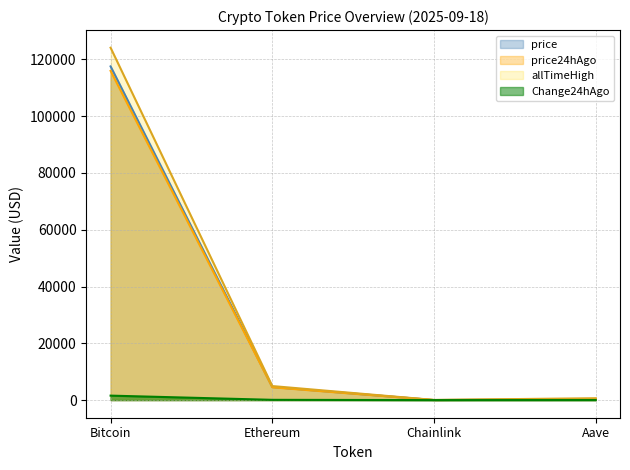

What is the total value across all series at Chainlink?

101.7